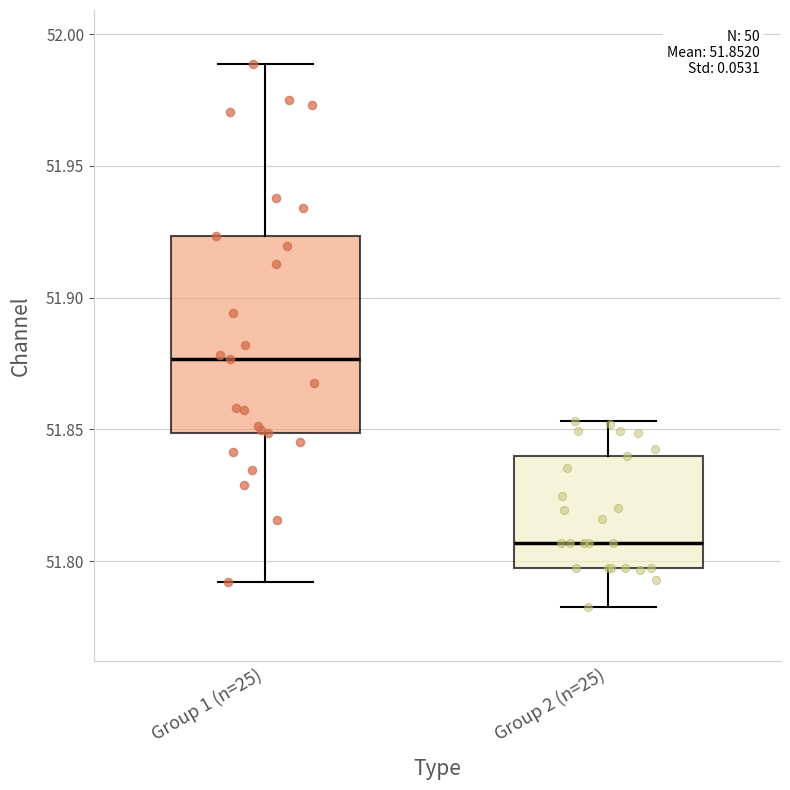

Which box has the lowest median line?

Group 2 (n=25)